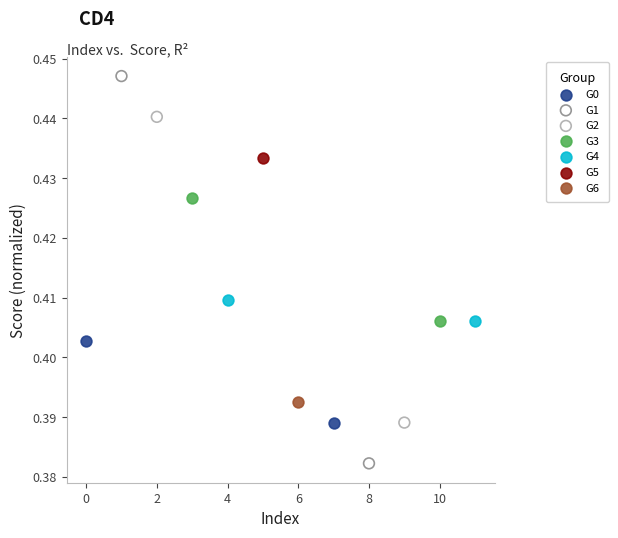

What are all the series names shown in the legend?

G0, G1, G2, G3, G4, G5, G6